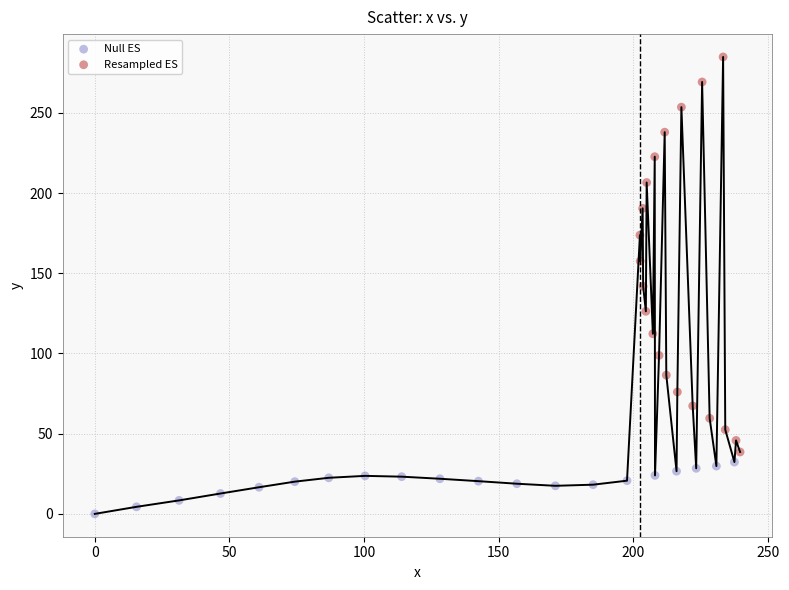

Which series reaches the minimum Y coordinate?

Null ES